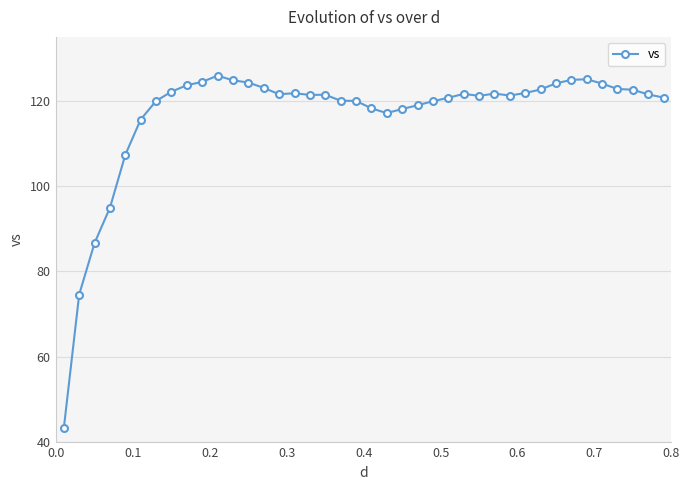

What is the value of the 12th point from the left?

124.8